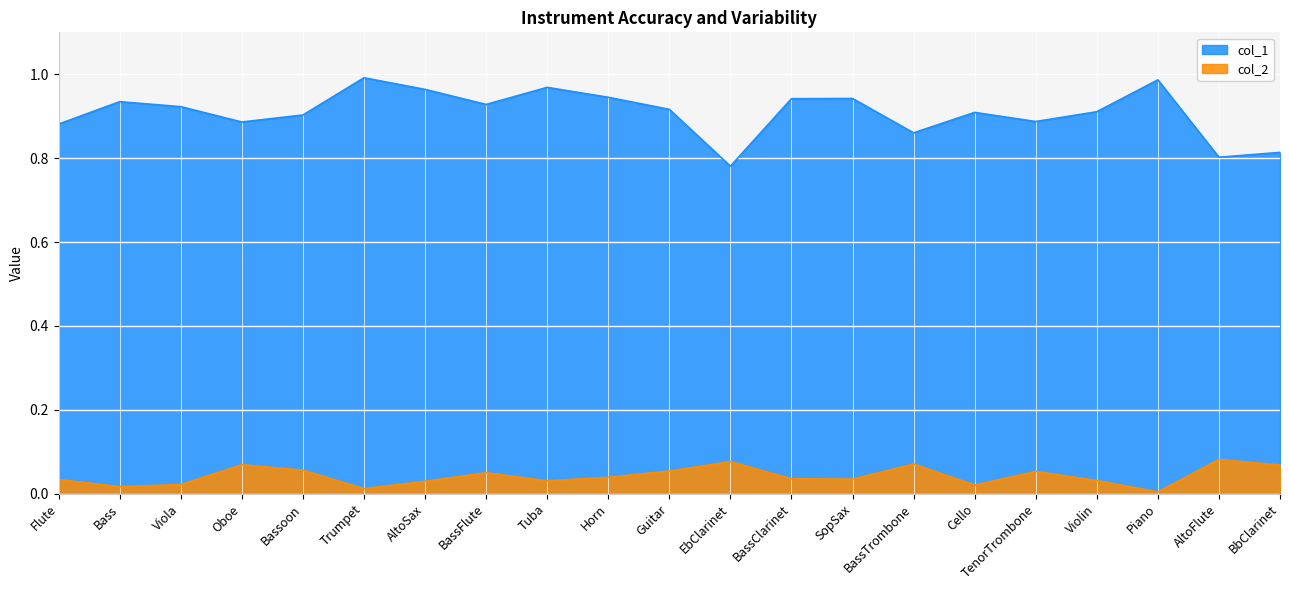

True or false: col_2 and col_1 intersect in this chart.

False